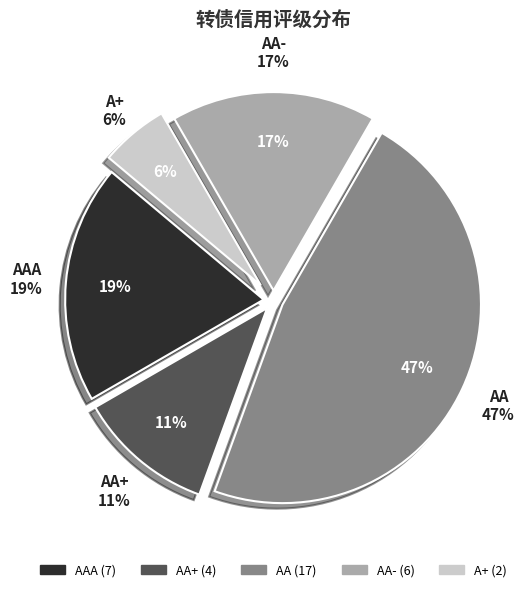

Does AA represent more than half of the total?

No